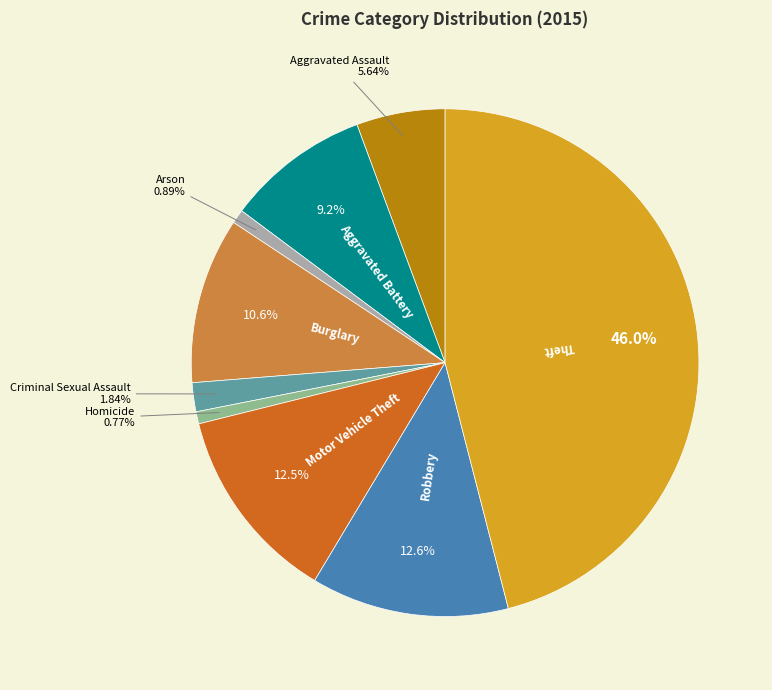

How much of the chart is everything except Homicide?

99.2%